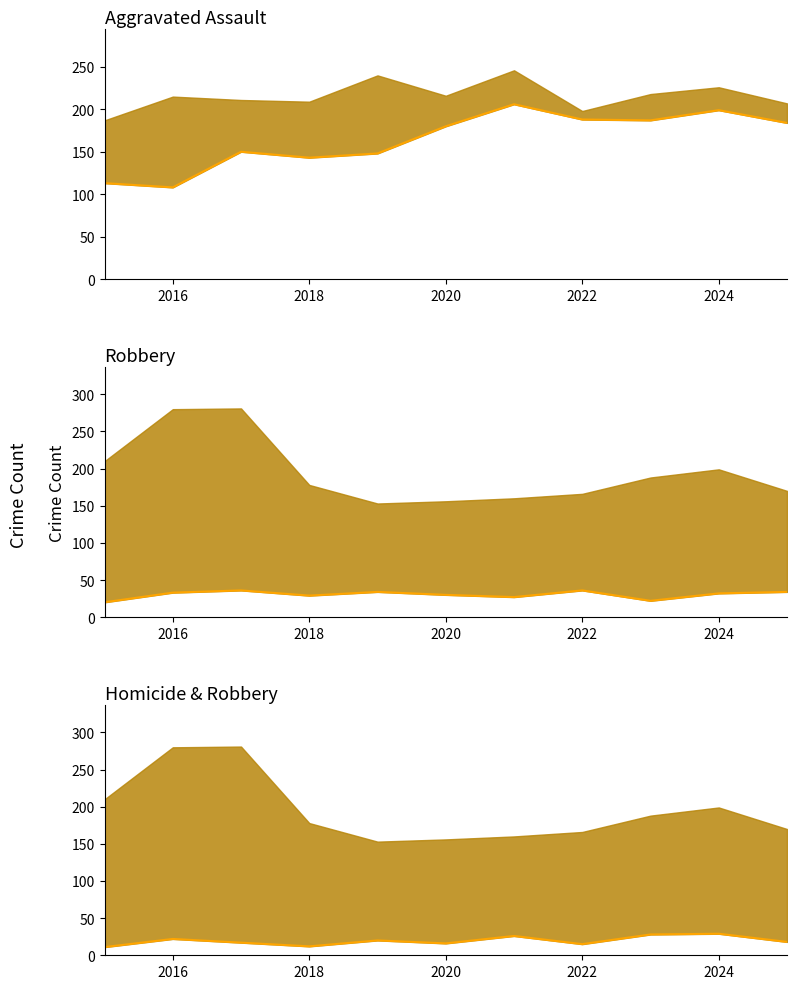

At which label does Homicide reach its peak?

2024